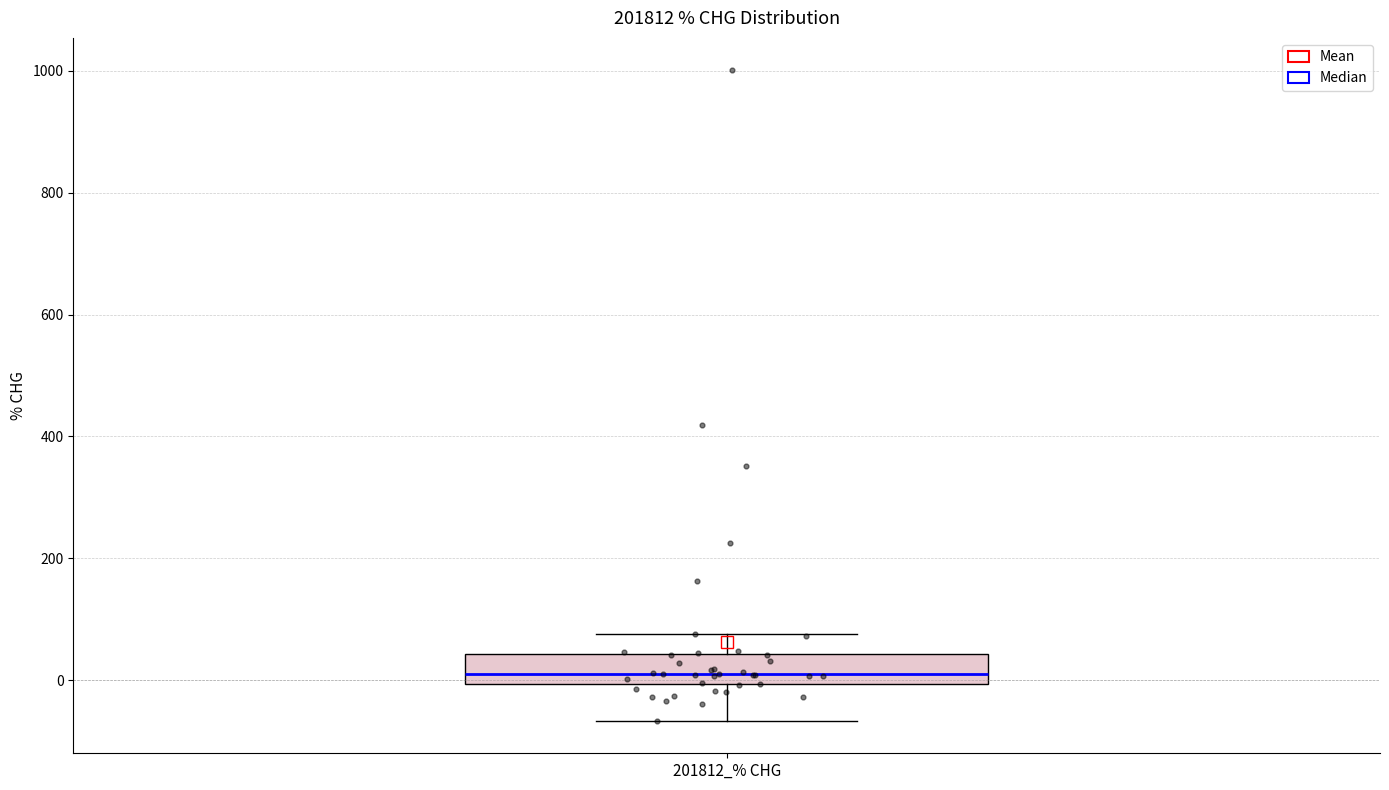

Read this box plot against the y-axis: the position of the median line, the range covered by the box, and the ends of both whiskers. The values are not printed on the chart, so give them approximately, as read against the axis.

median 0 (just above the box's lower edge), box 0 to 40, whiskers -60 to 80